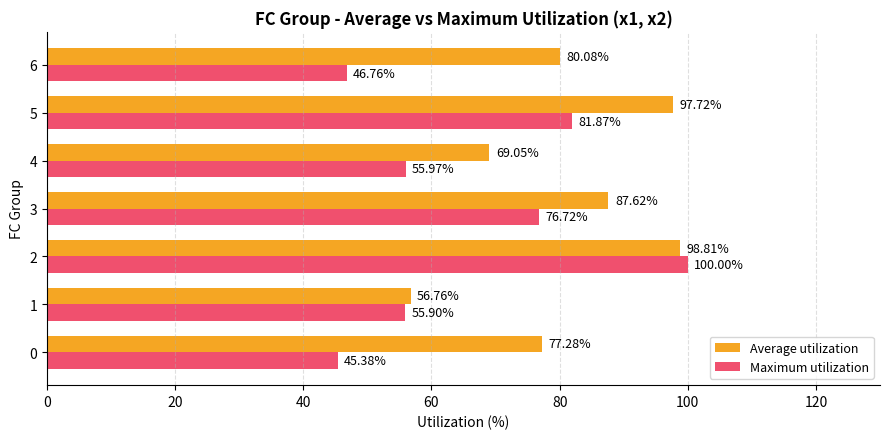

Which series has the widest spread of values?

Maximum utilization